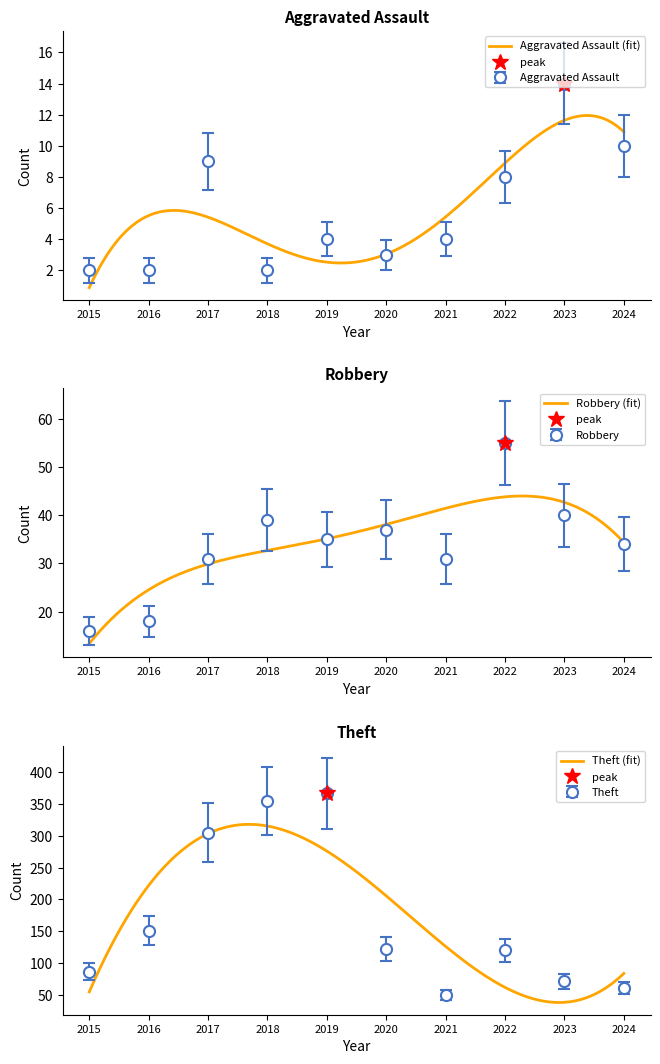

True or false: Theft and Total cross at least once.

False